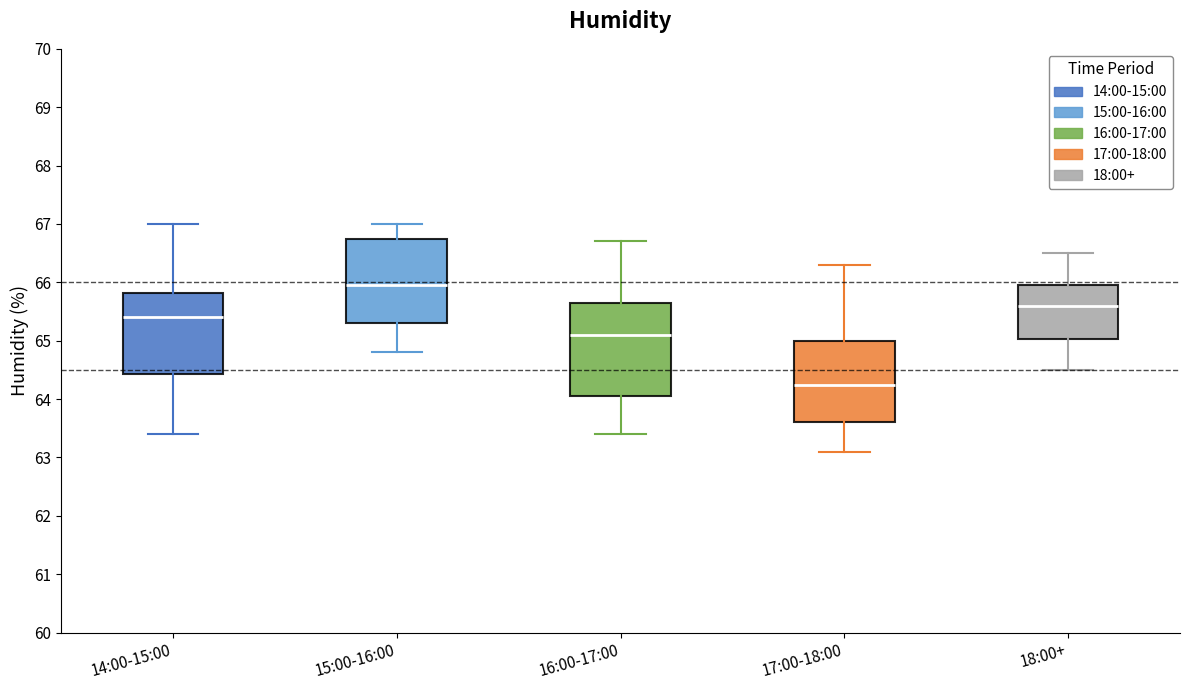

Which box is the tallest, from its lower edge to its upper edge?

16:00-17:00